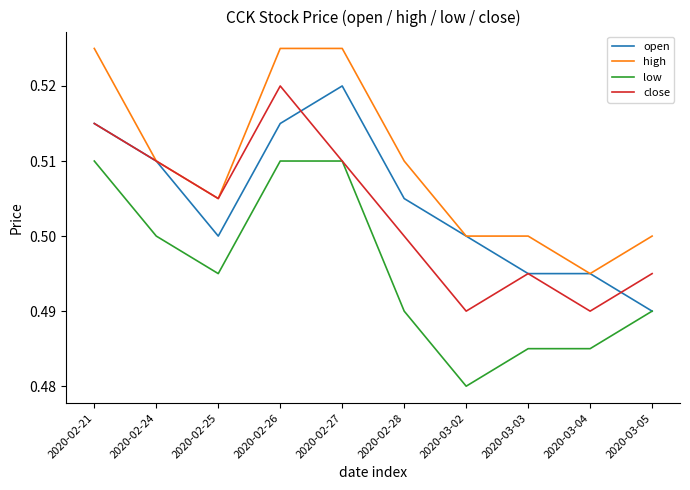

Count the high values in the range 0 to 1.

10